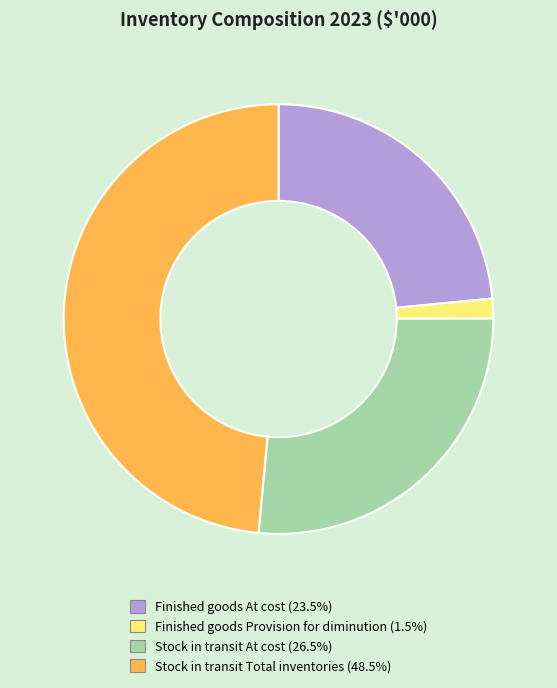

Is there a majority slice in this chart?

No